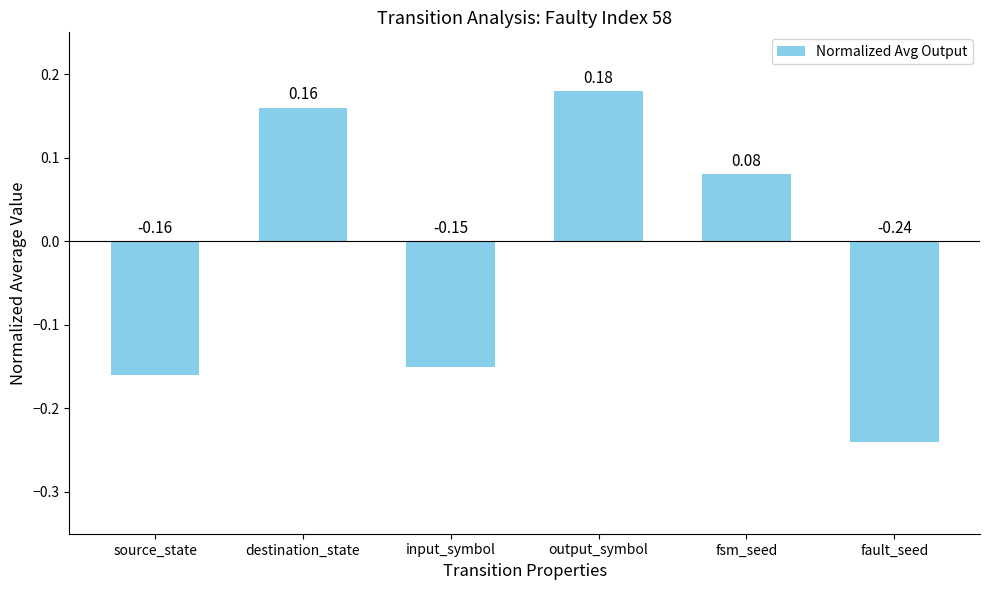

Rank the categories by value from highest to lowest.

output_symbol, destination_state, fsm_seed, input_symbol, source_state, fault_seed